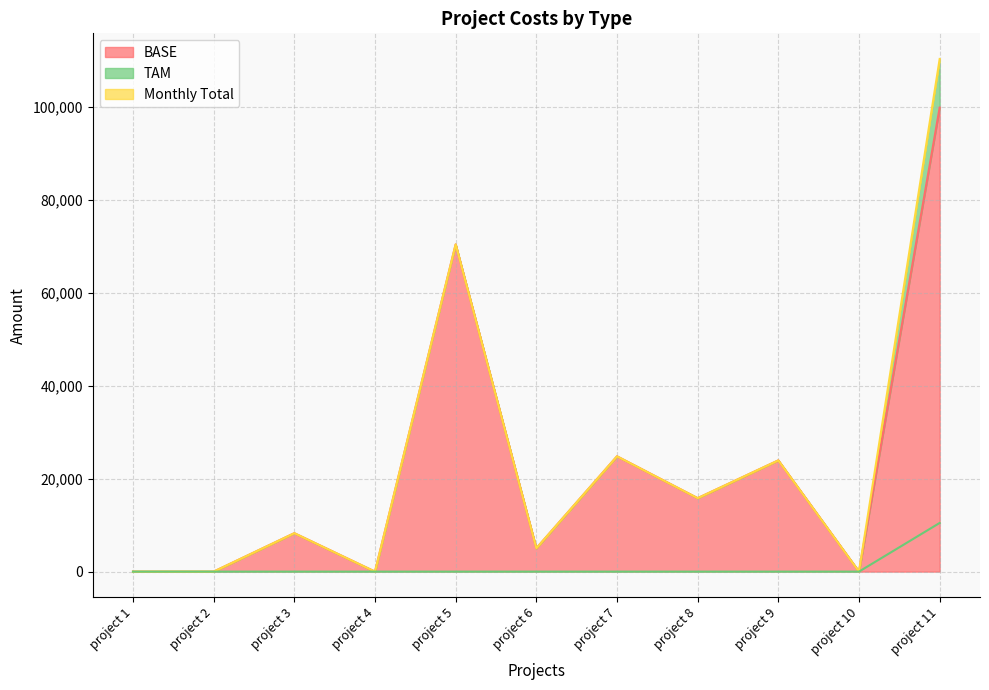

Reading left to right, list all the values displayed in this chart.

BASE: 0.0	0.0	8275.1	0.0	70444.6	5026.4	24824.0	15814.6	23949.2	0.0	99885.2
Monthly Total: 0.0	0.0	8275.1	0.0	70444.6	5026.4	24824.0	15814.6	23949.2	0.0	110361.3
TAM: 0.0	0.0	0.0	0.0	0.0	0.0	0.0	0.0	0.0	0.0	10476.1